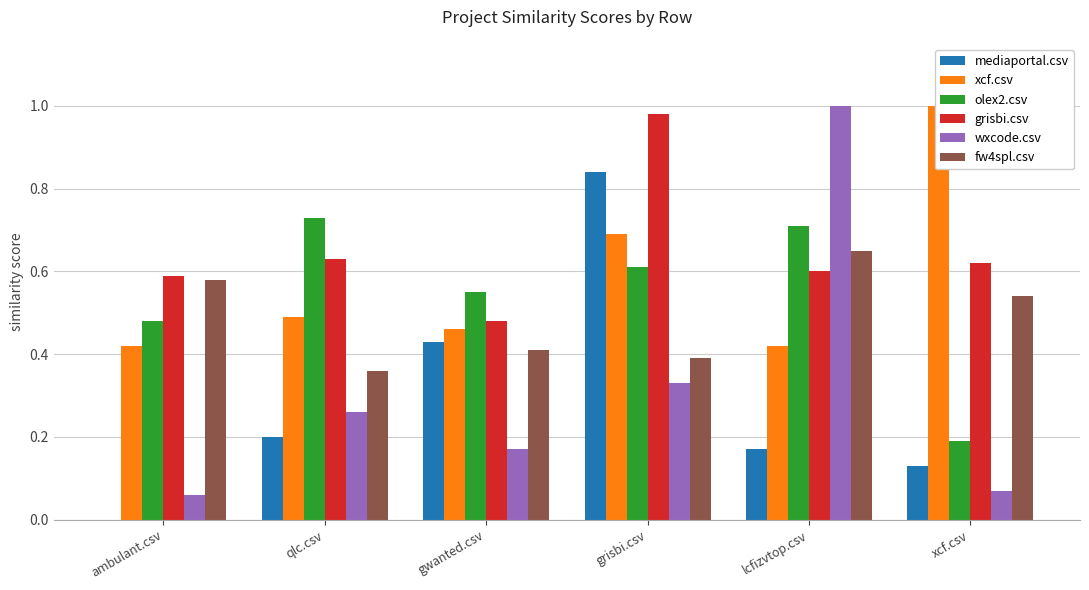

What is the difference between the maximum and minimum values in the fw4spl.csv series?

0.3